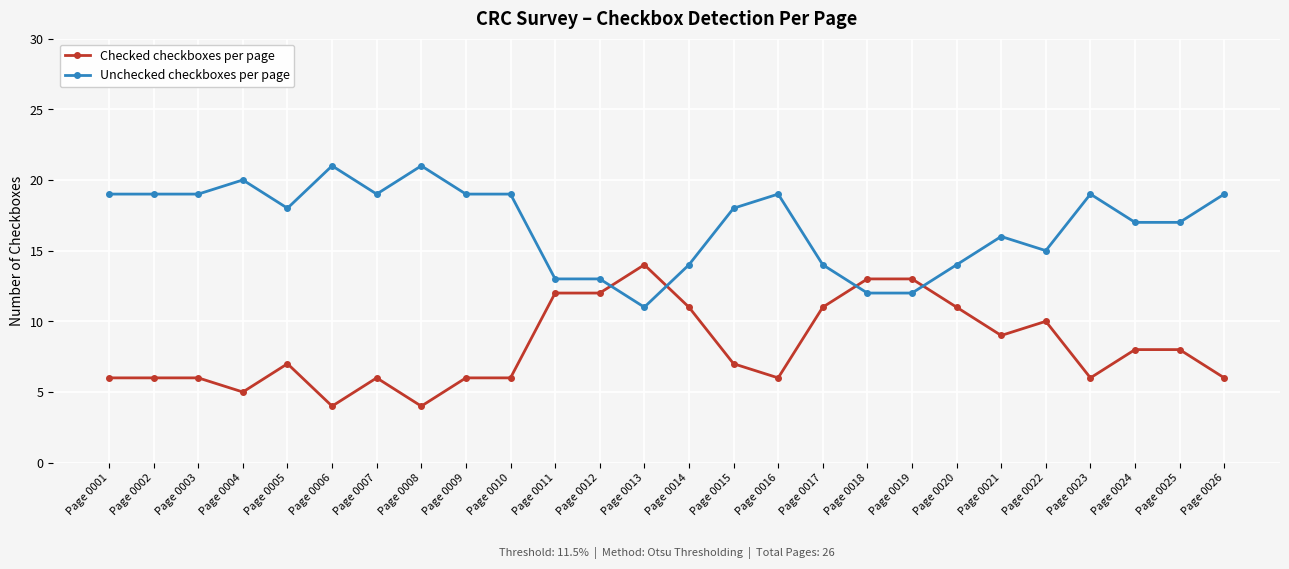

How many data points does each series have?

26